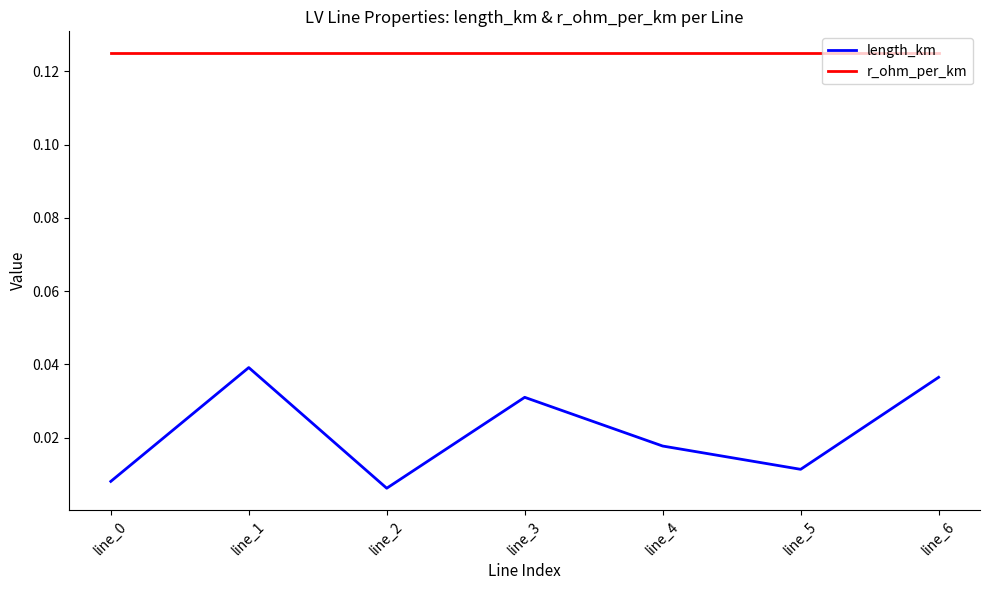

How many interior local peaks does the length_km series have?

2